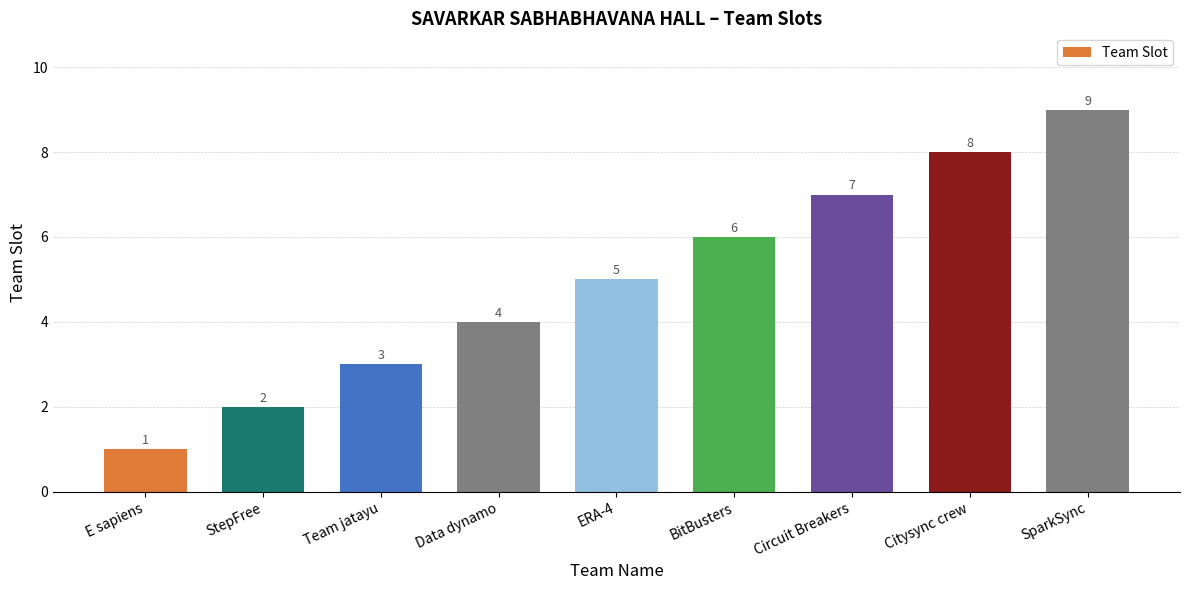

The chart shows a value of 3 at StepFree. True or false?

False